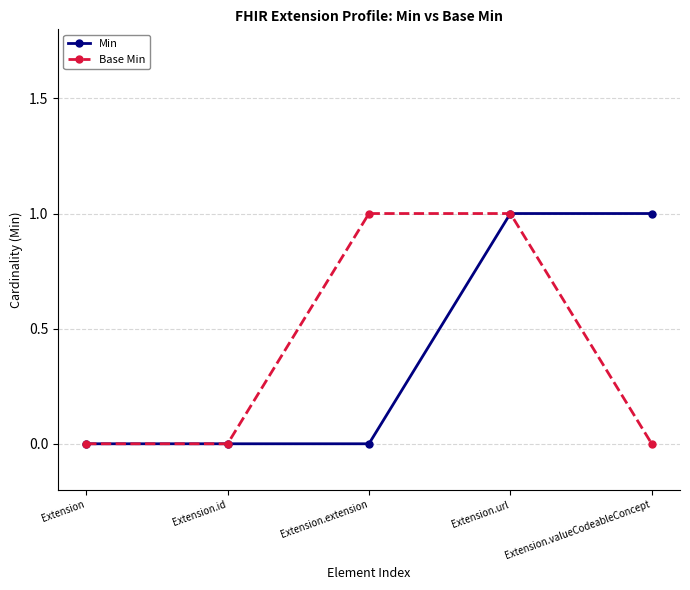

The Base Min series shows 0 at Extension. True or false?

True